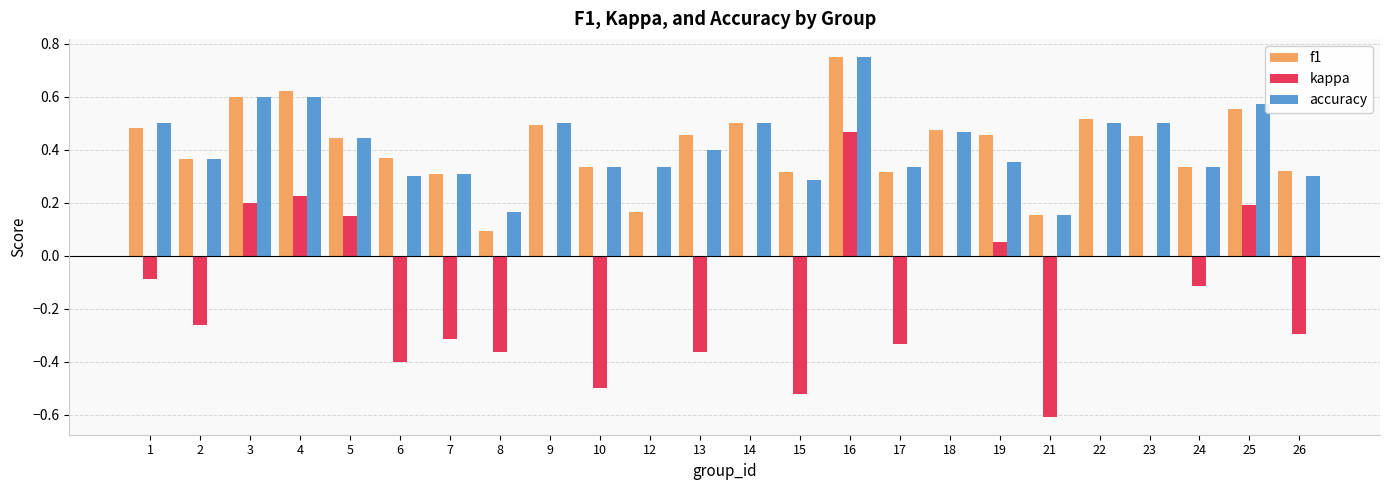

Which series changed the most between 13 and 22?

kappa